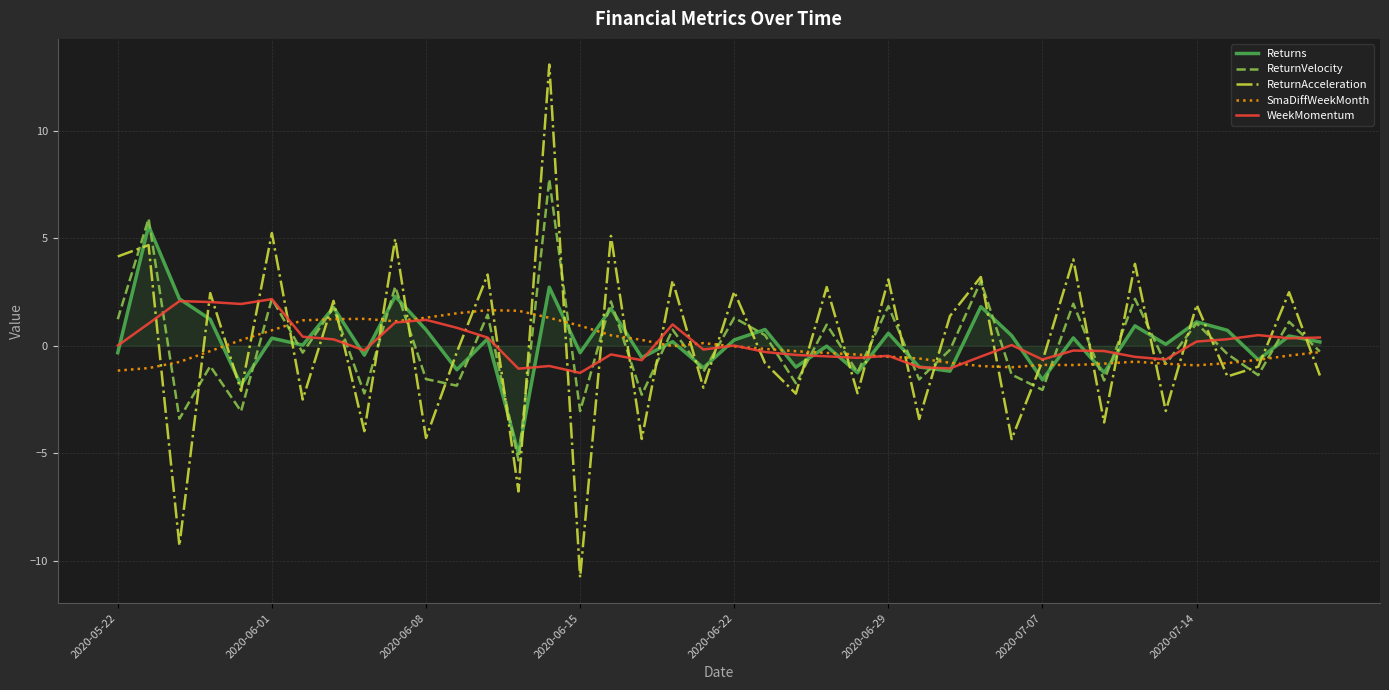

What is the minimum value shown in the chart?

-10.8